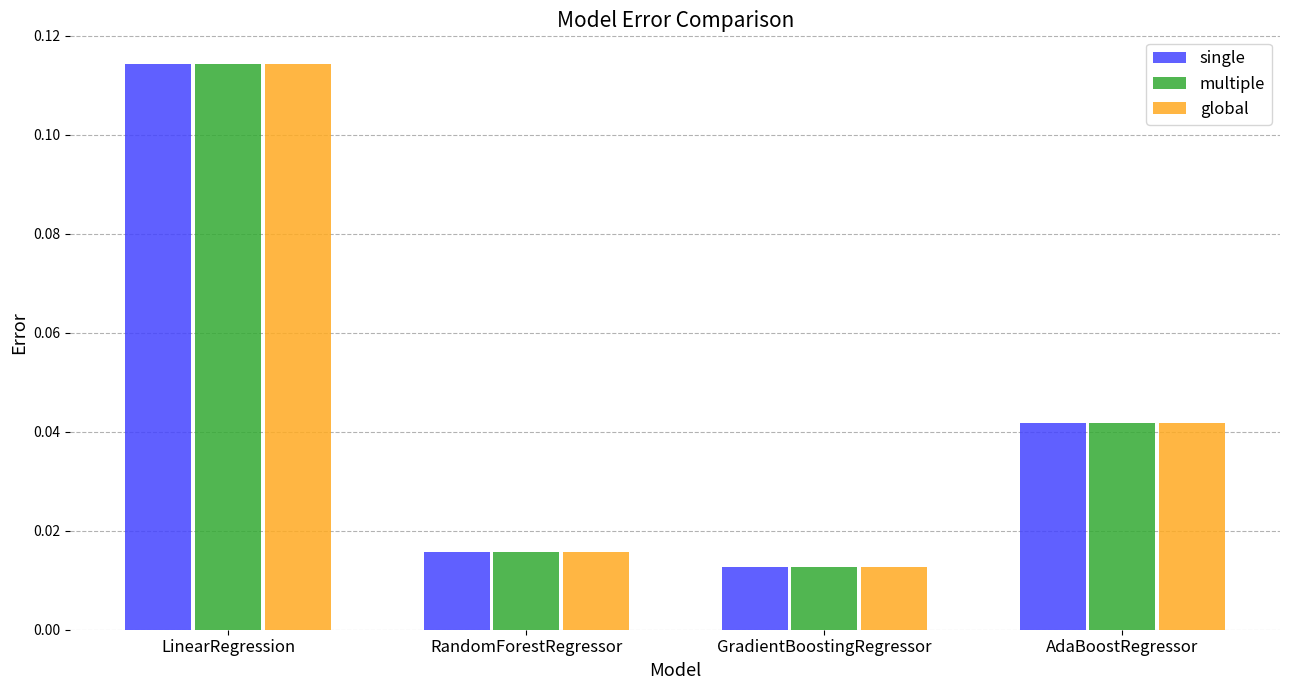

Where is multiple nearest to the value 0?

GradientBoostingRegressor